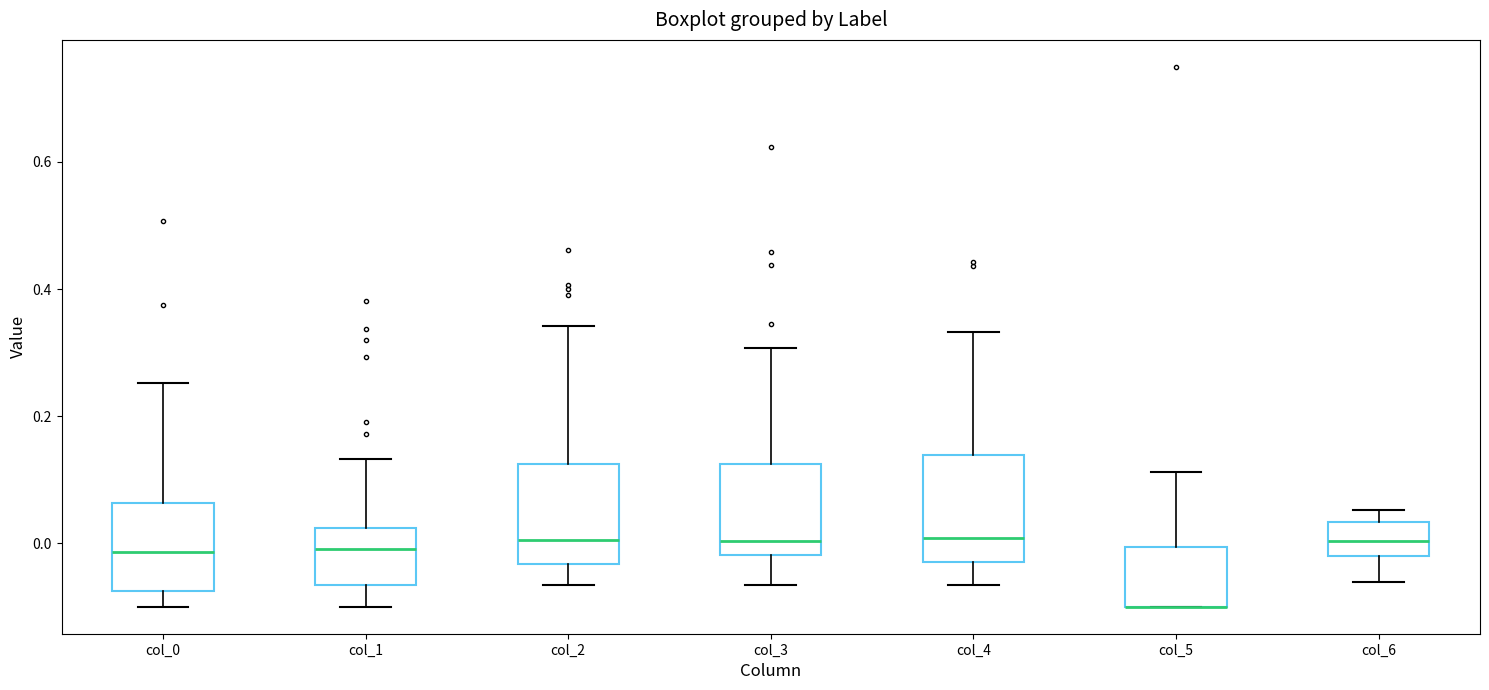

Reading left to right, read every box against the y-axis: the position of its median line, the range the box covers, and the ends of its whiskers. The values are not printed on the chart, so give them approximately, as read against the axis.

col_0: median -0.02, box -0.08 to 0.06, whiskers -0.10 to 0.26
col_1: median 0.00, box -0.06 to 0.02, whiskers -0.10 to 0.14
col_2: median 0.00, box -0.04 to 0.12, whiskers -0.06 to 0.34
col_3: median 0.00, box -0.02 to 0.12, whiskers -0.06 to 0.30
col_4: median 0.00, box -0.02 to 0.14, whiskers -0.06 to 0.34
col_5: median -0.10 (drawn on the box's lower edge), box -0.10 to 0.00, whiskers -0.10 to 0.12
col_6: median 0.00, box -0.02 to 0.04, whiskers -0.06 to 0.06